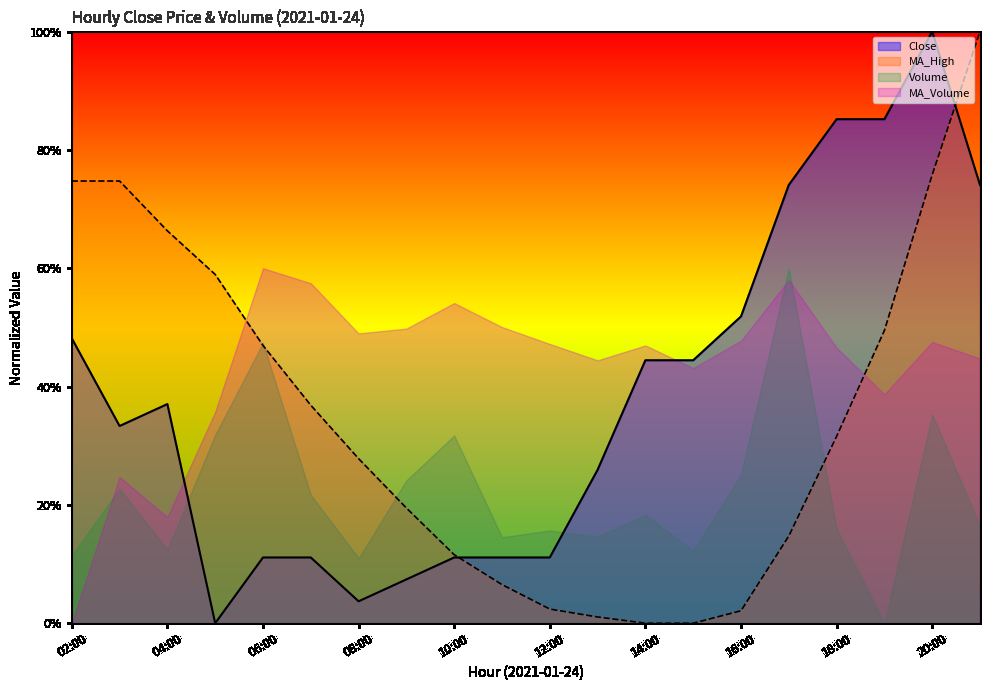

What is the average value of the MA_High series?

0.4